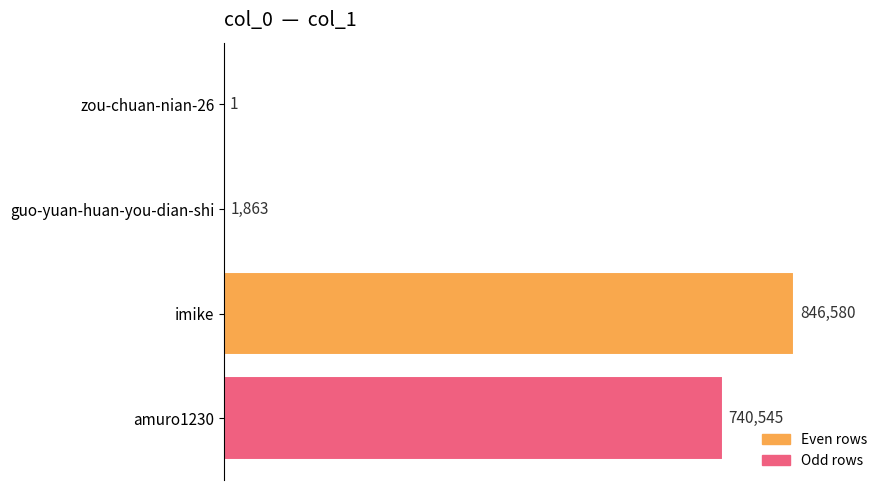

What is the change in value from zou-chuan-nian-26 to imike?

+846579